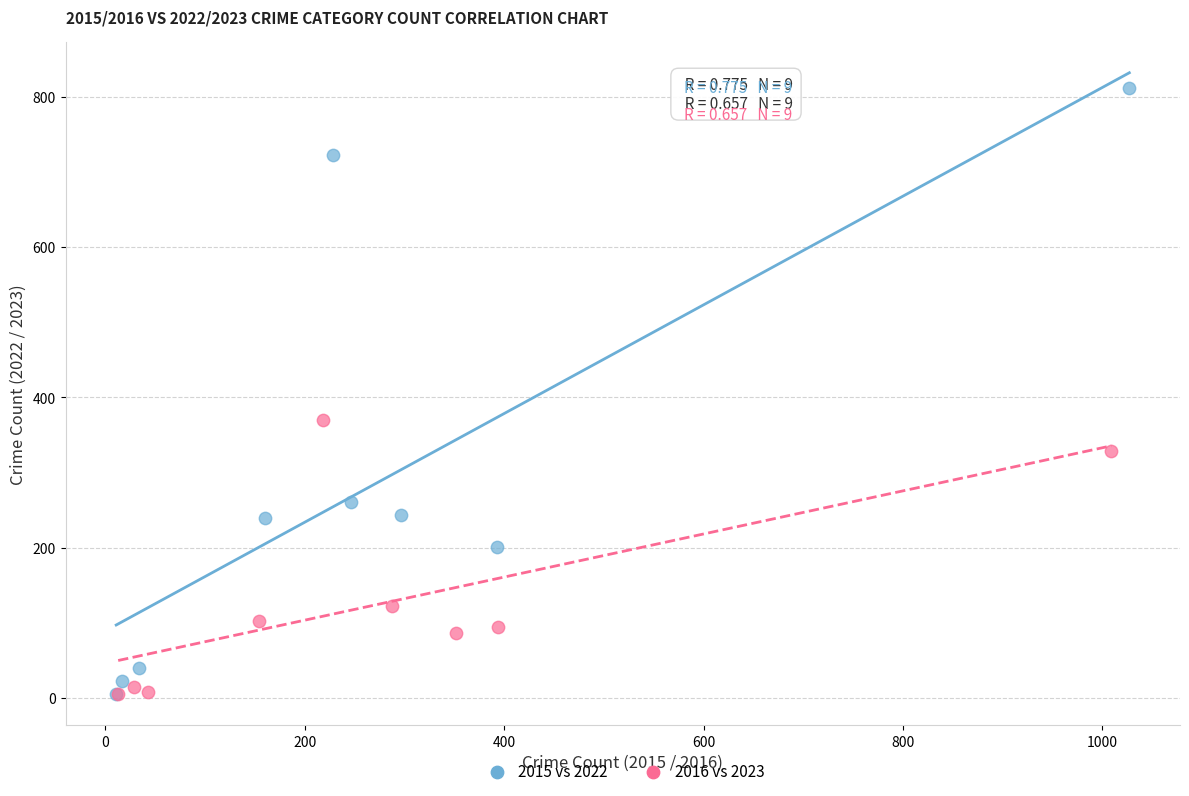

Which series has the widest spread of Y values?

2015 vs 2022